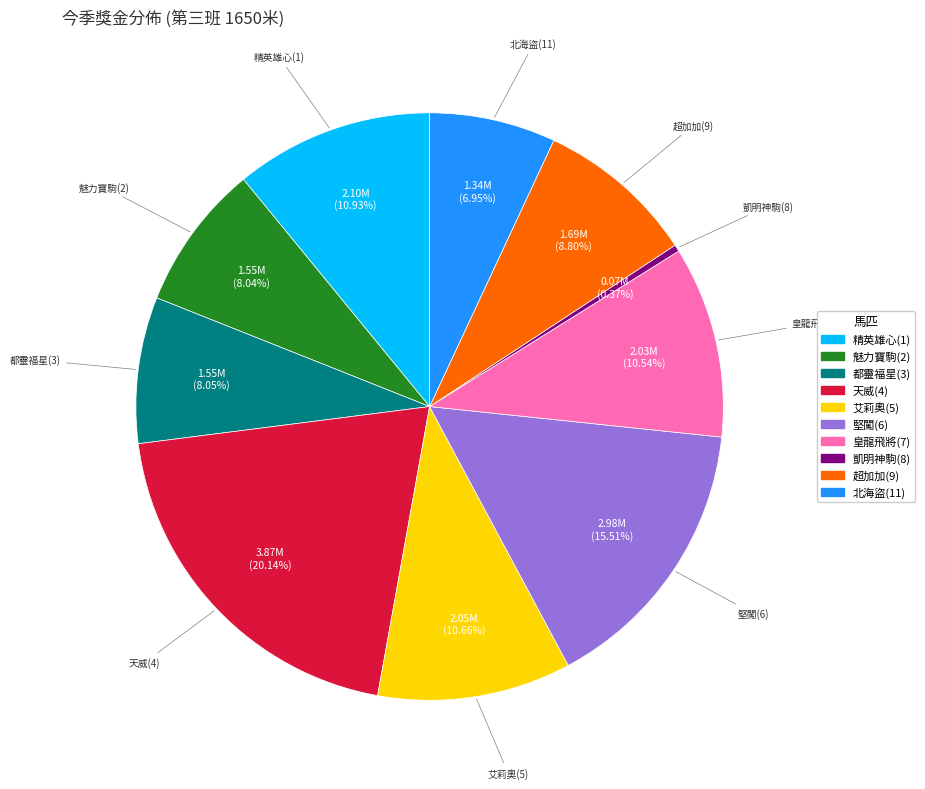

Is there a majority slice in this chart?

No